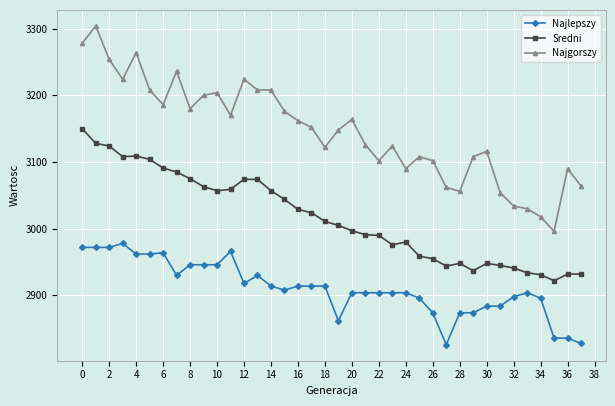

What is the highest value of the Najlepszy series?

2978